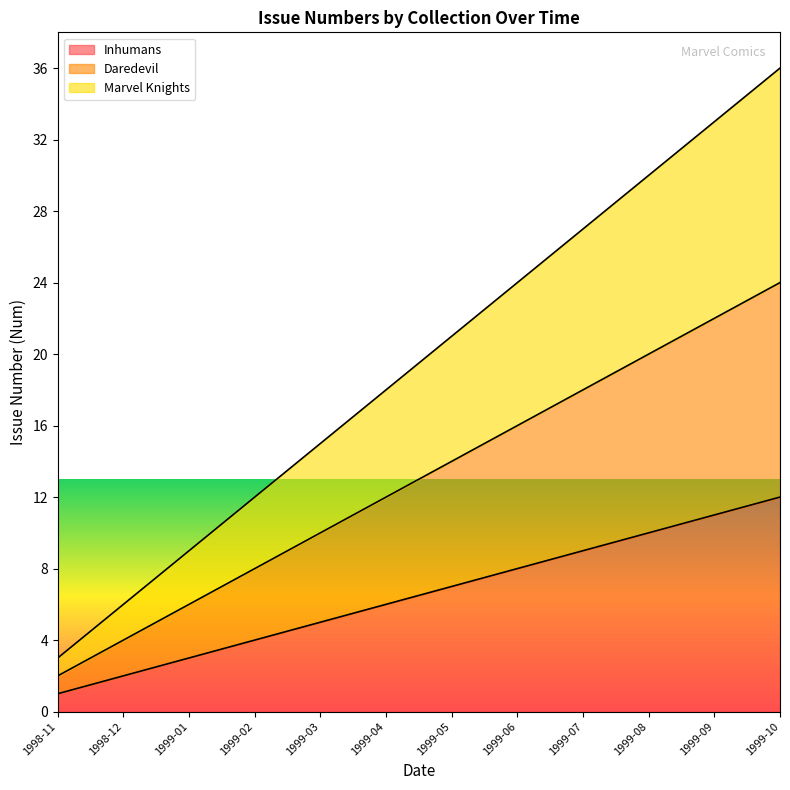

Does the chart have visible grid lines?

No